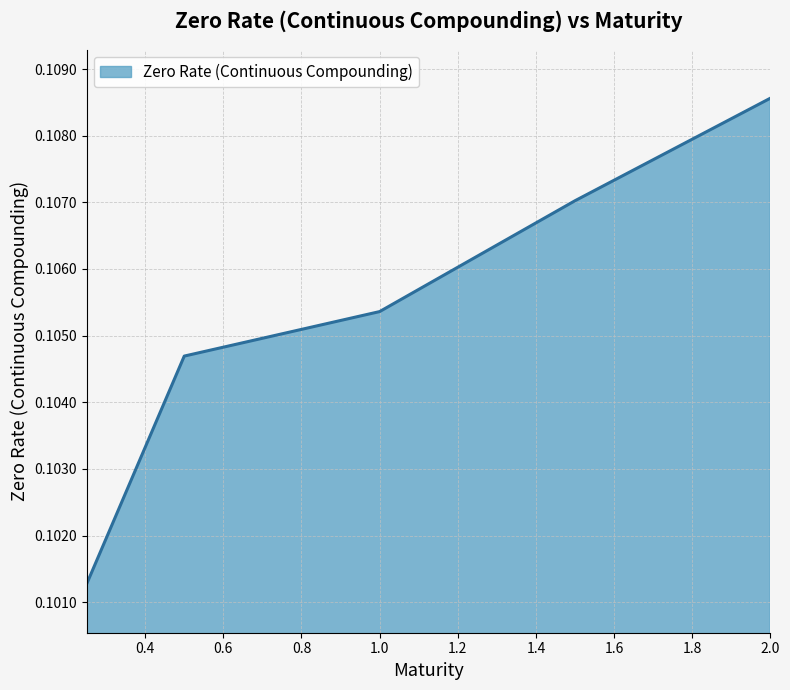

What is the sum of all values?

0.5